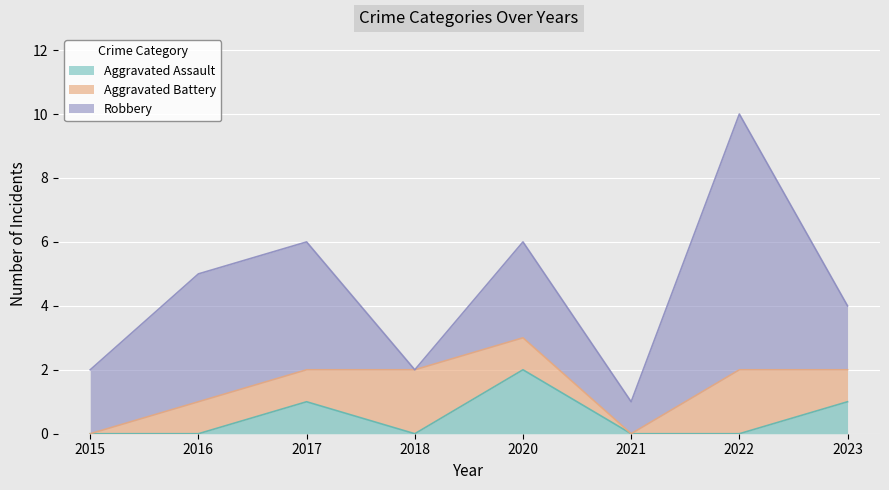

The value of Aggravated Assault at 2016 is 1. True or false?

False